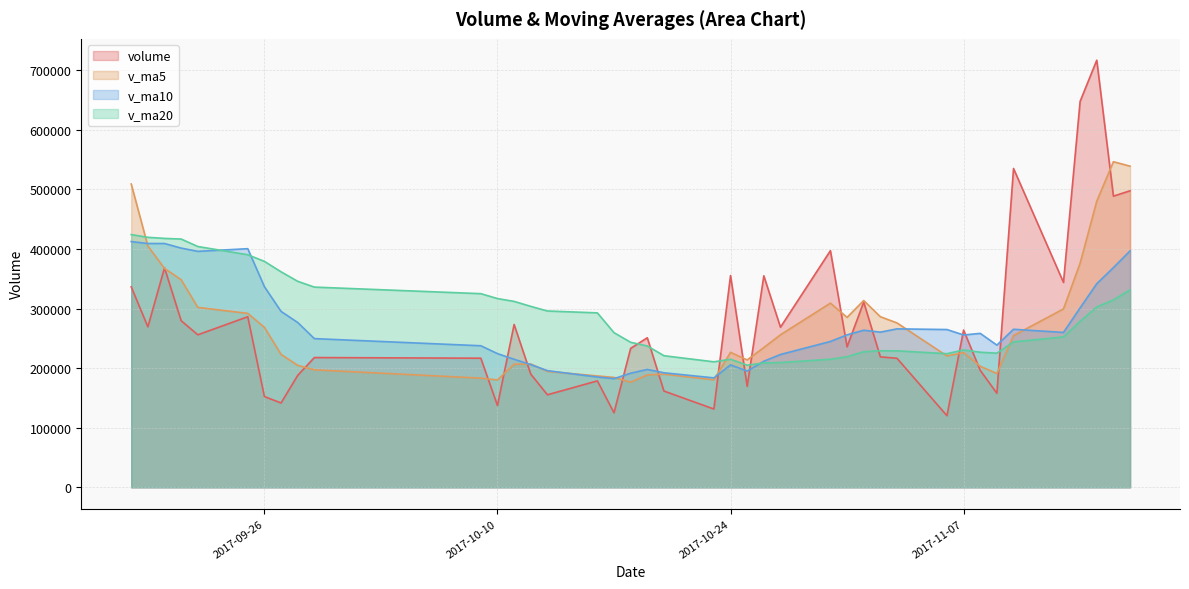

Which series has the widest spread of values?

volume